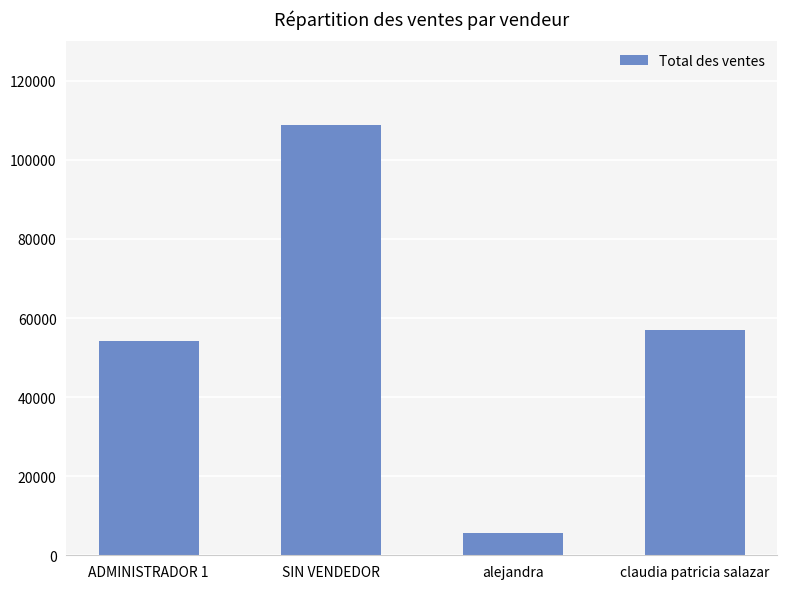

Rank the categories by value from highest to lowest.

SIN VENDEDOR, claudia patricia salazar, ADMINISTRADOR 1, alejandra